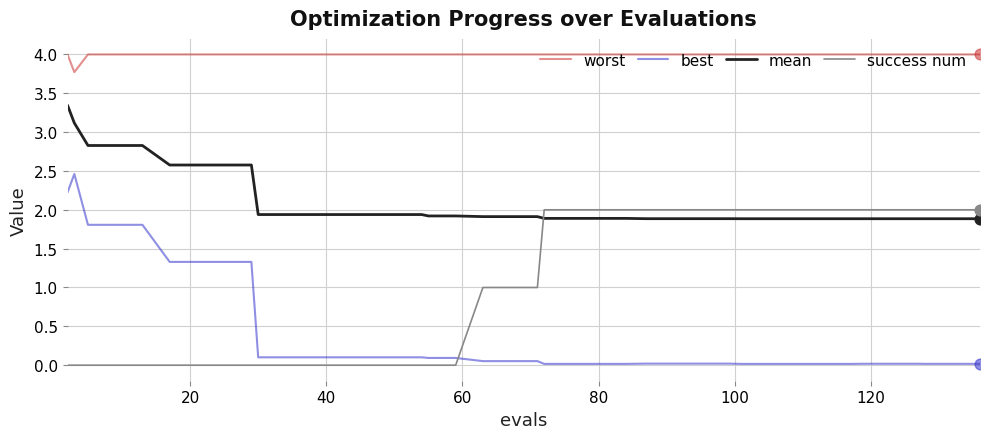

What are all the series names shown in the legend?

worst, best, mean, success num